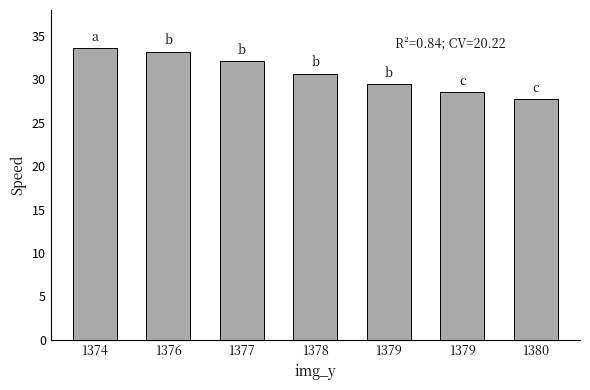

Approximately how many times larger is the value at 1377 compared to 1376?

1.0